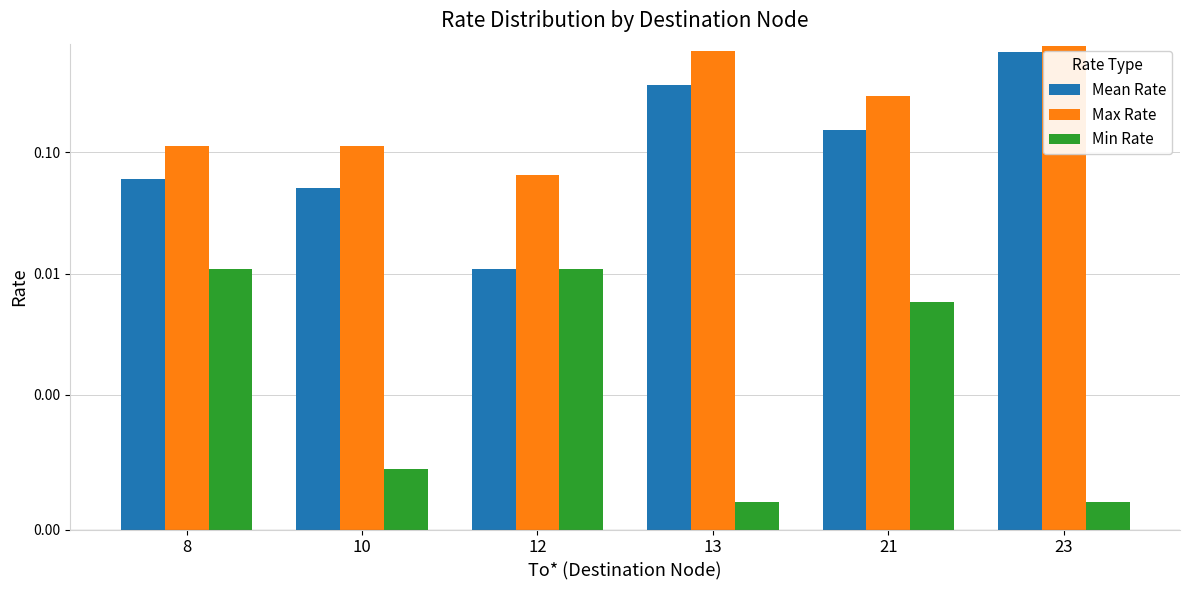

Which series has the largest range (max minus min)?

Max Rate